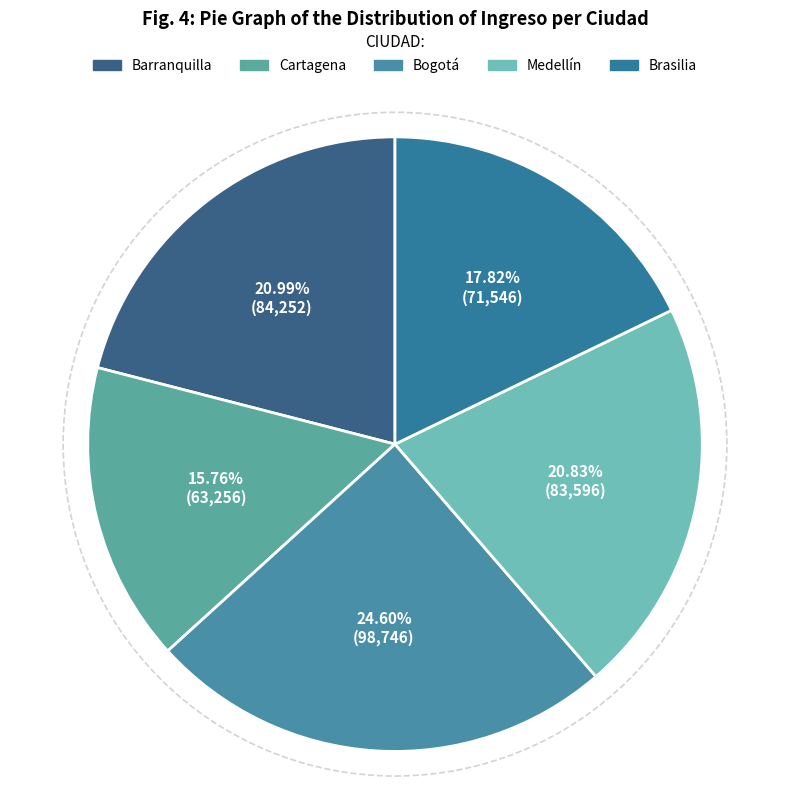

The Medellín slice represents 12% of the pie. True or false?

False